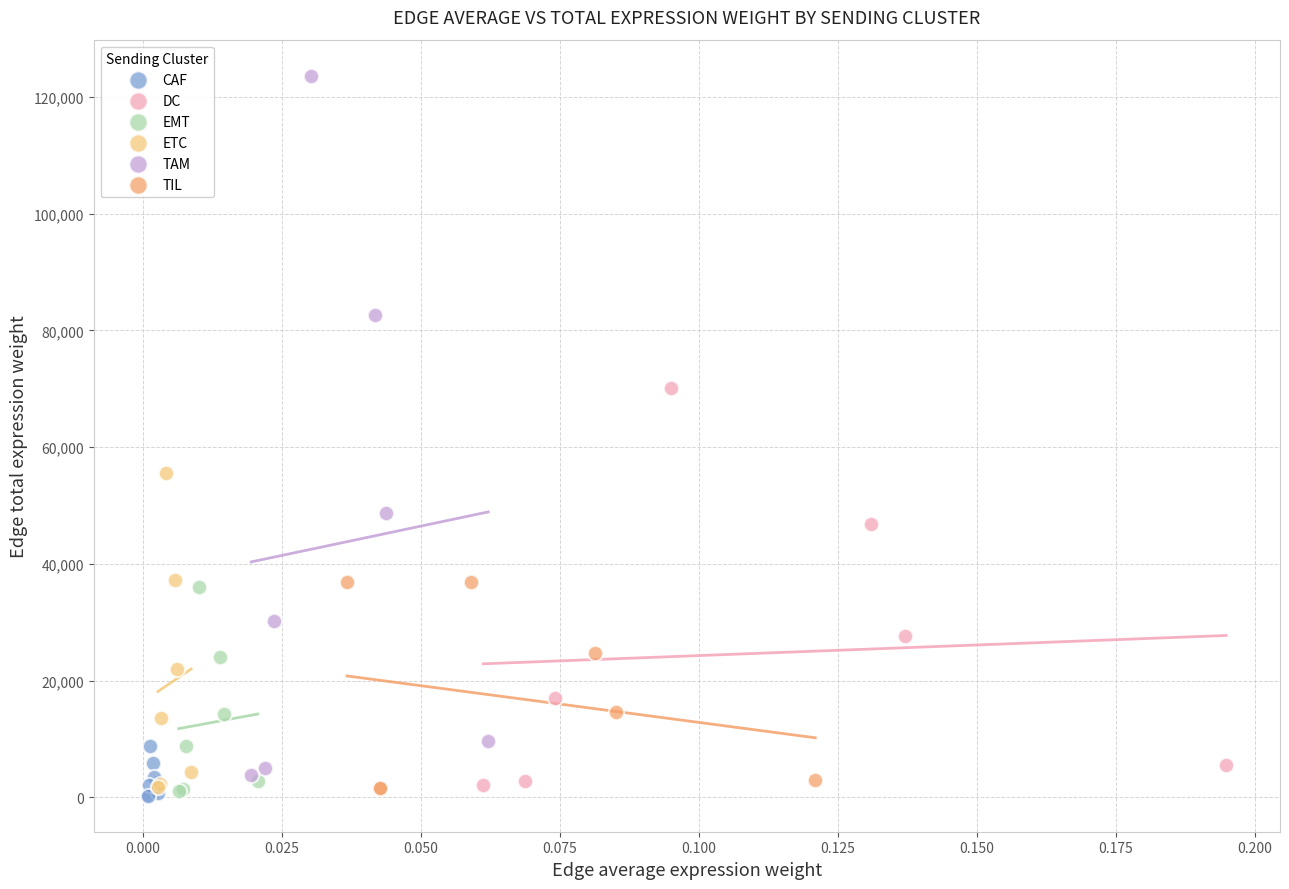

Which series reaches the maximum Y coordinate?

TAM